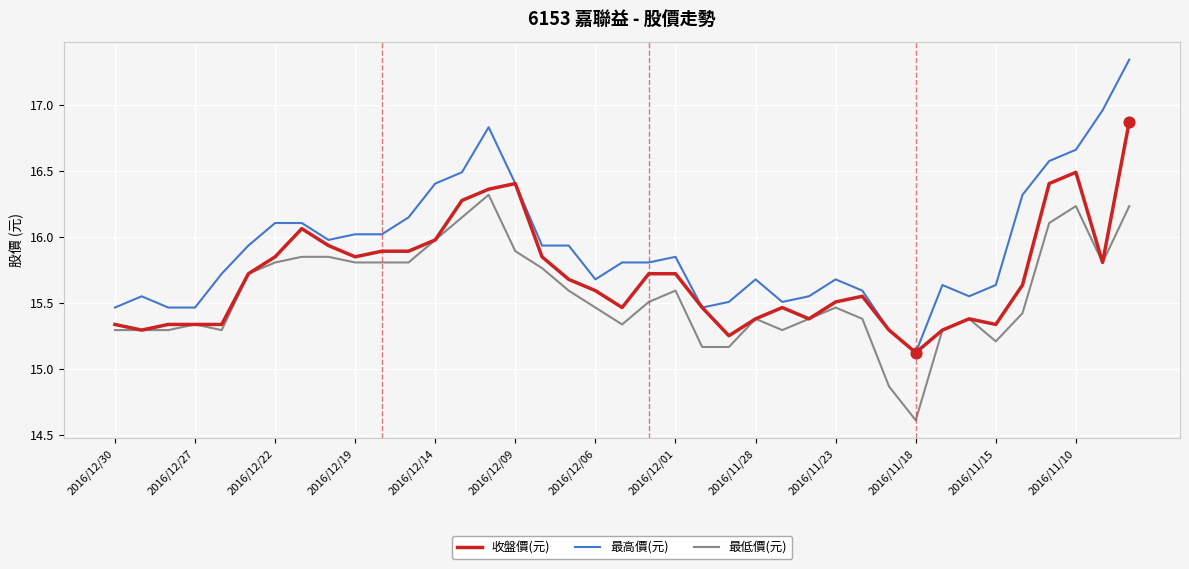

Which series has the largest total across all categories?

最高價(元)